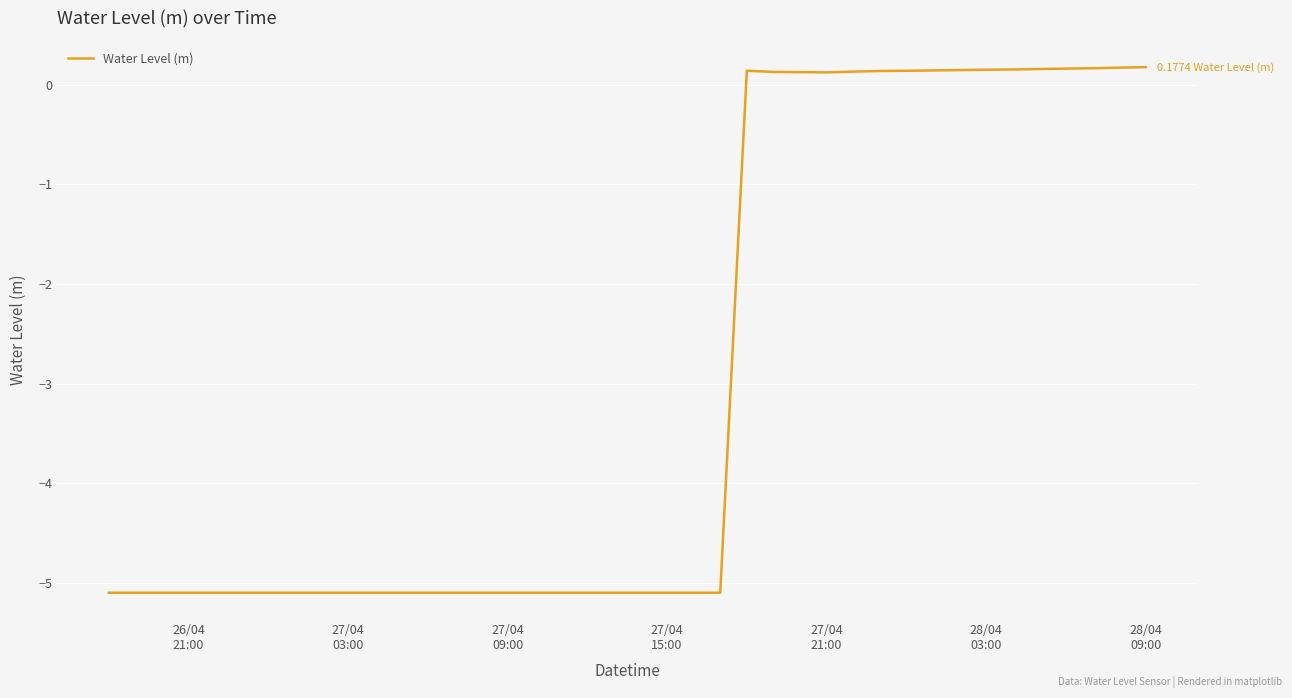

What is the difference between the maximum and minimum values?

5.3